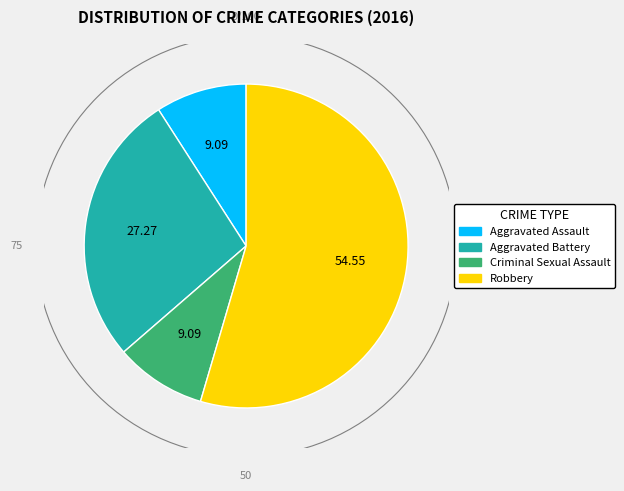

Which category has the biggest portion of the pie?

Robbery